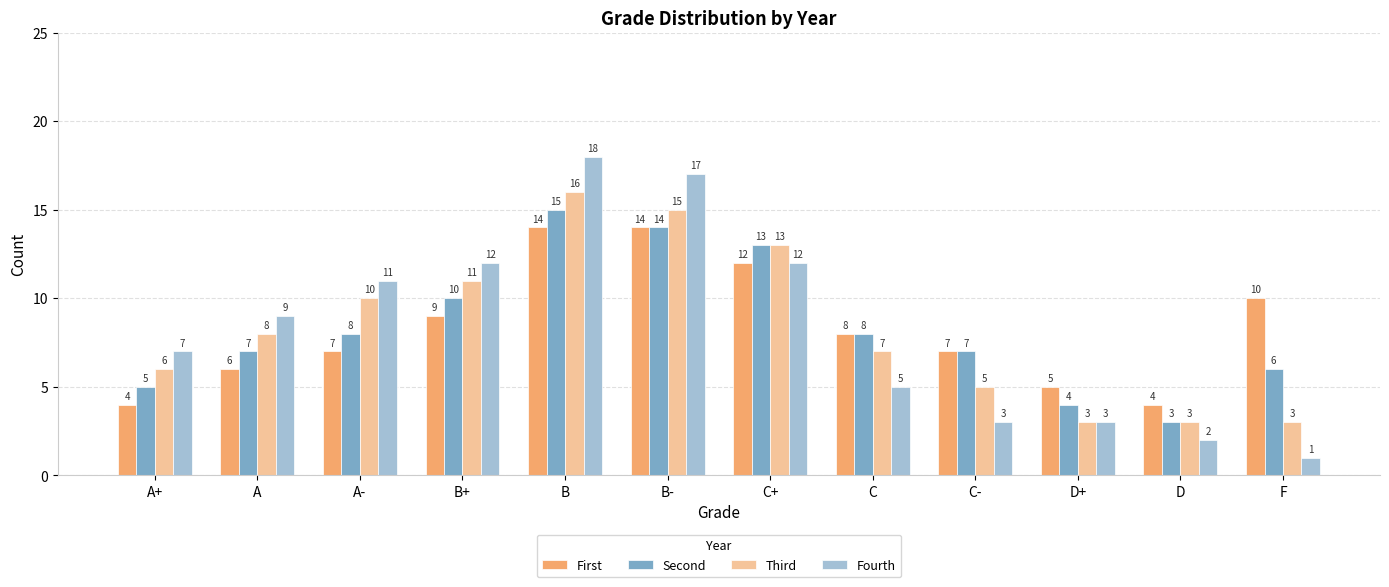

Rank the series by their maximum value, from lowest to highest.

First, Second, Third, Fourth